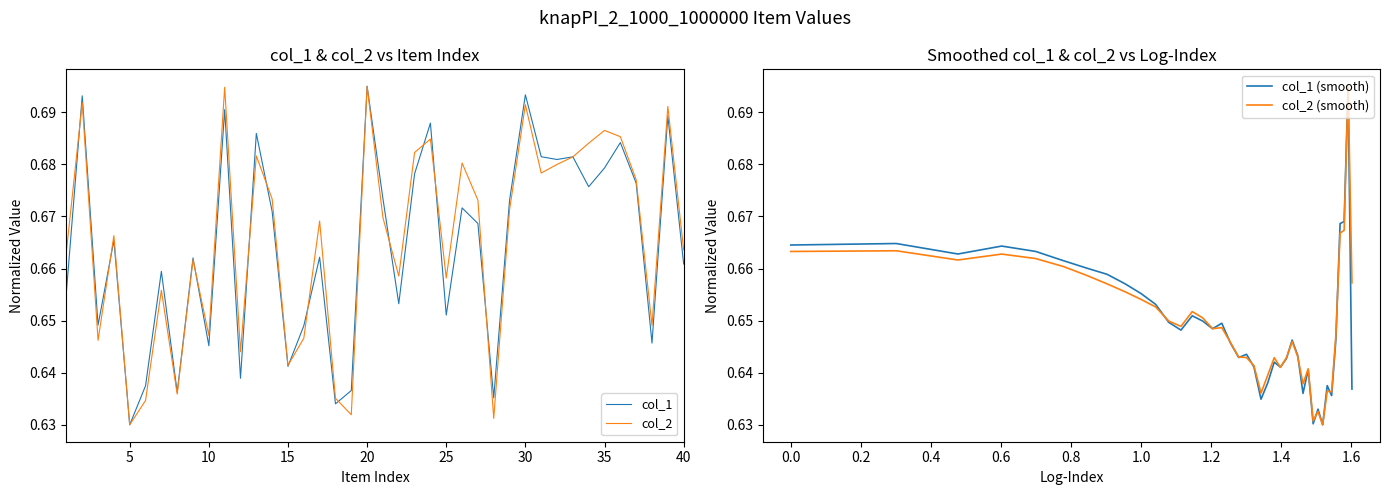

Which category has the lowest value in the col_1 series?

5